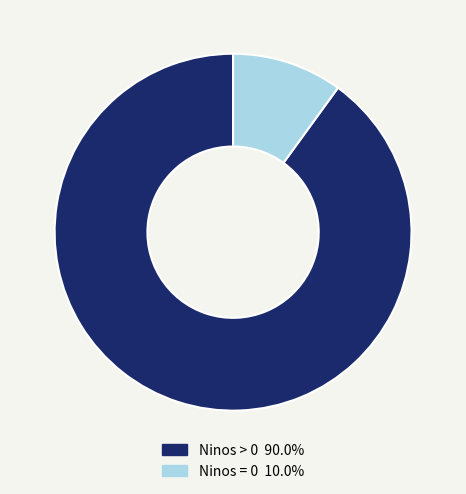

Is there any slice that represents more than half of the pie?

Yes